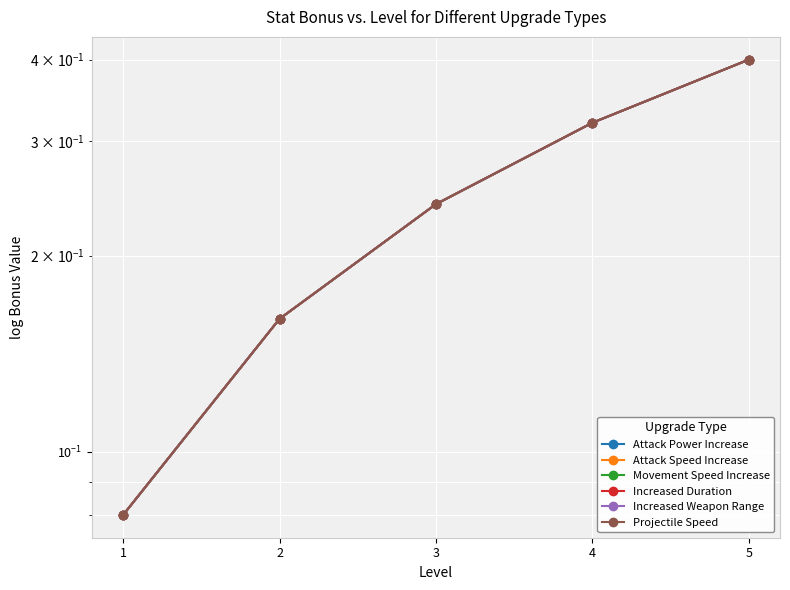

List the labels in order of Movement Speed Increase value, largest first.

5, 4, 3, 2, 1